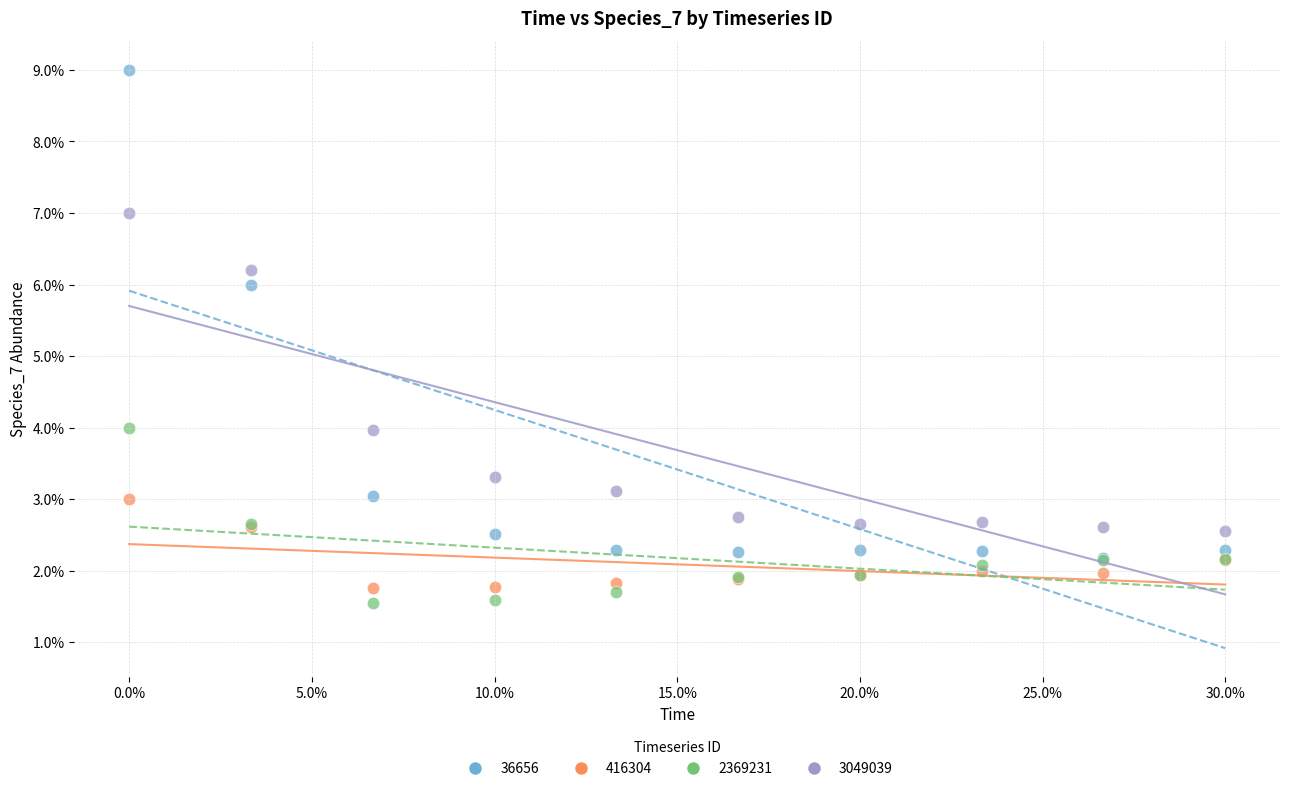

What are all the series names shown in the legend?

36656, 416304, 2369231, 3049039